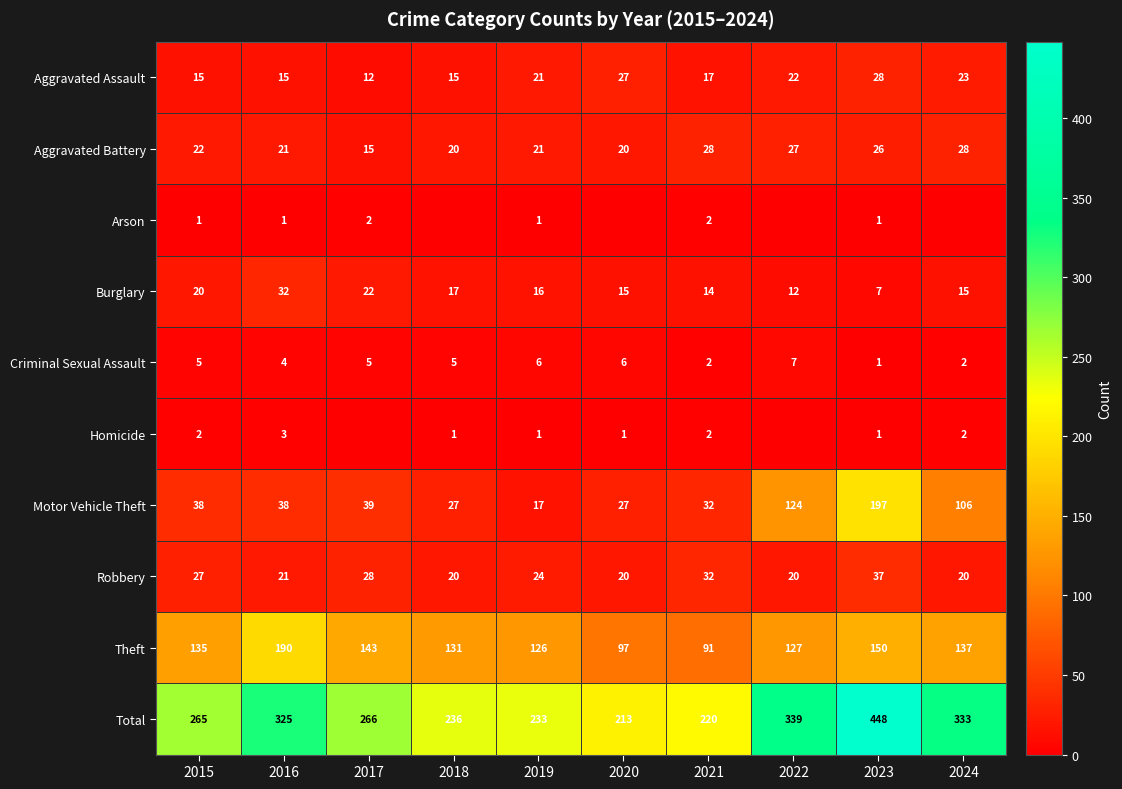

At which category does the chart reach its peak across all series?

2023